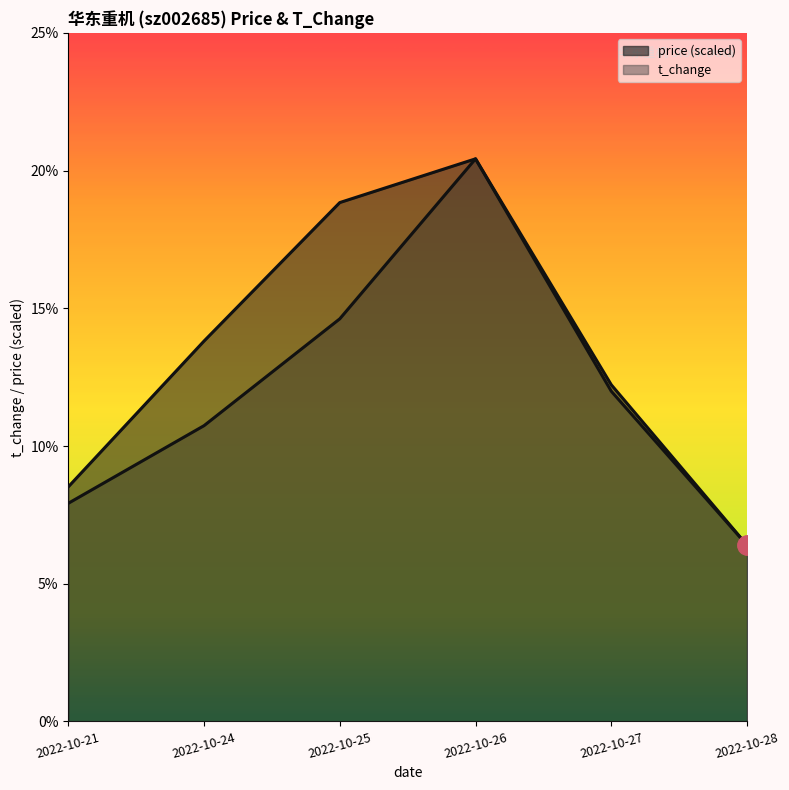

In t_change, how many points are higher than both neighbors (excluding endpoints)?

1